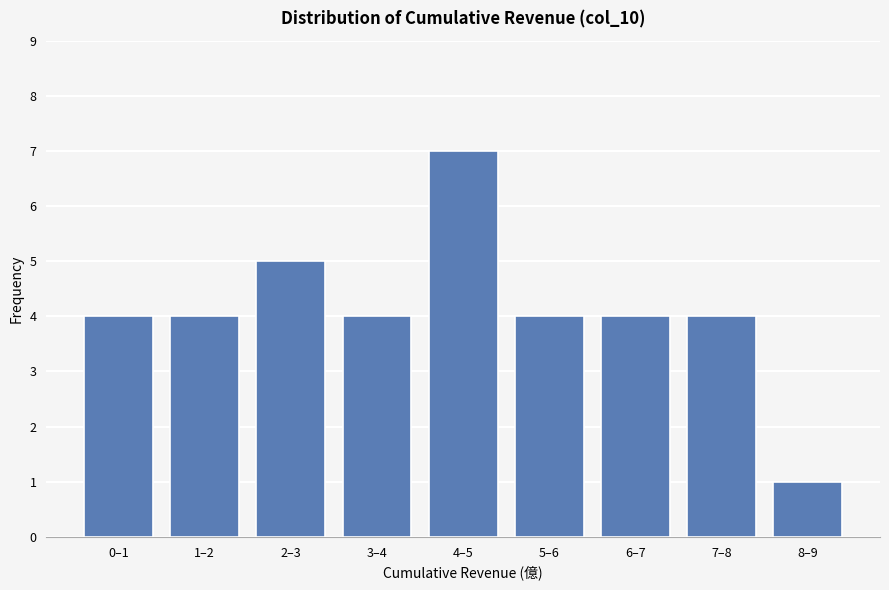

Reading left to right, transcribe all the data shown in this chart.

0–1=4	1–2=4	2–3=5	3–4=4	4–5=7	5–6=4	6–7=4	7–8=4	8–9=1